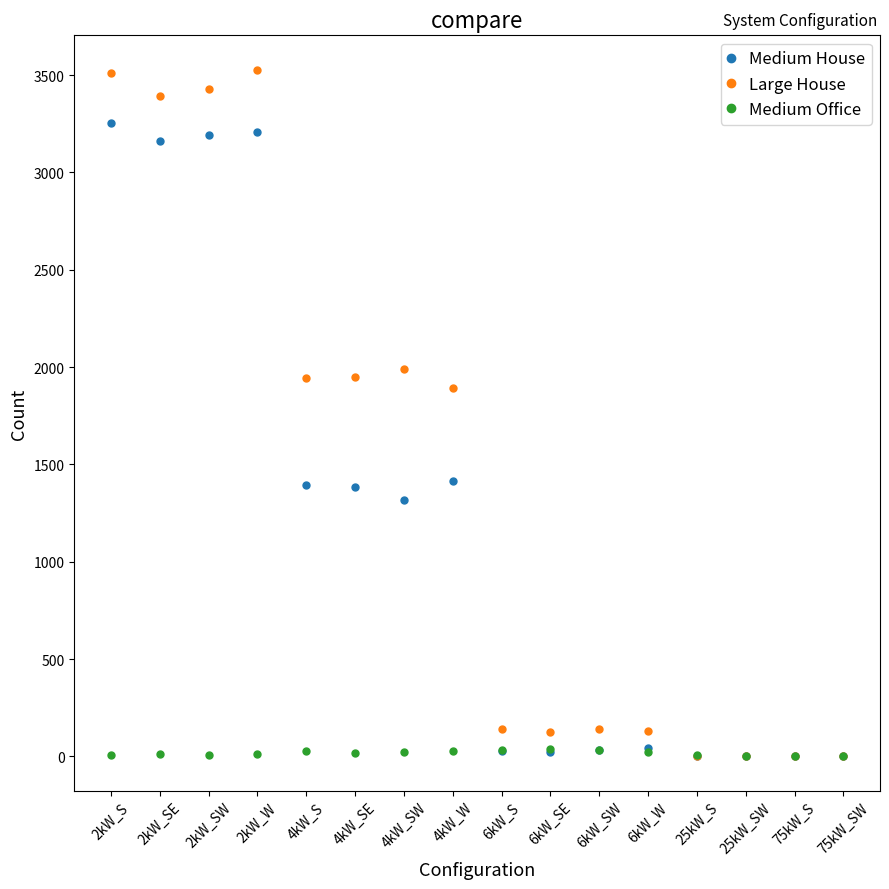

Rank the series by their average value, from highest to lowest.

Large House, Medium House, Medium Office